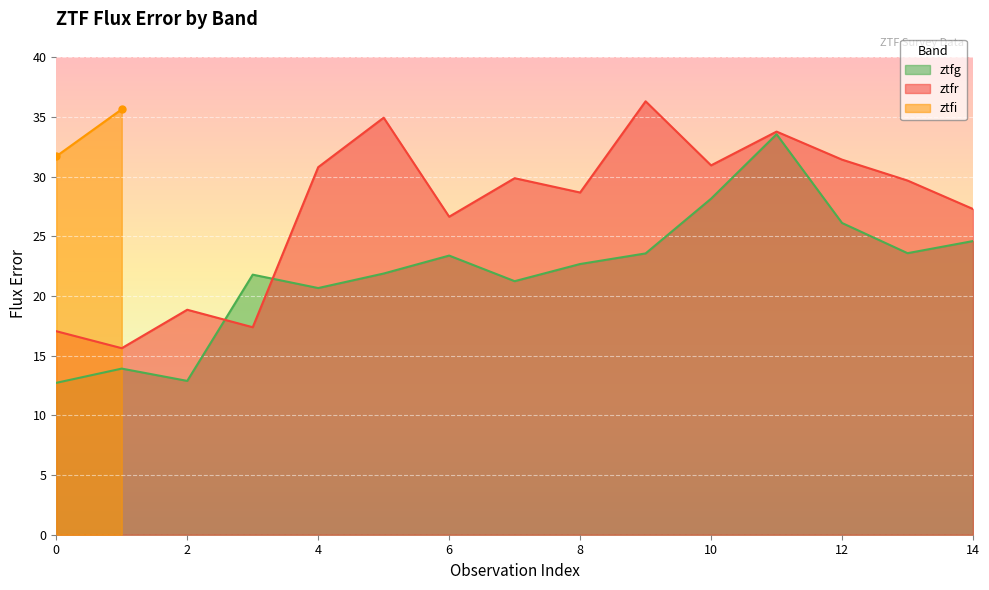

What is the highest value of the ztfg series?

33.5